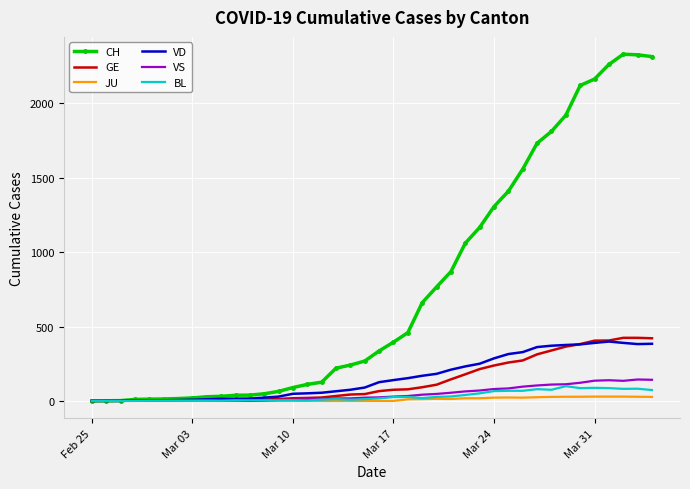

After their last crossing, which series has the higher values: BL or VS?

VS